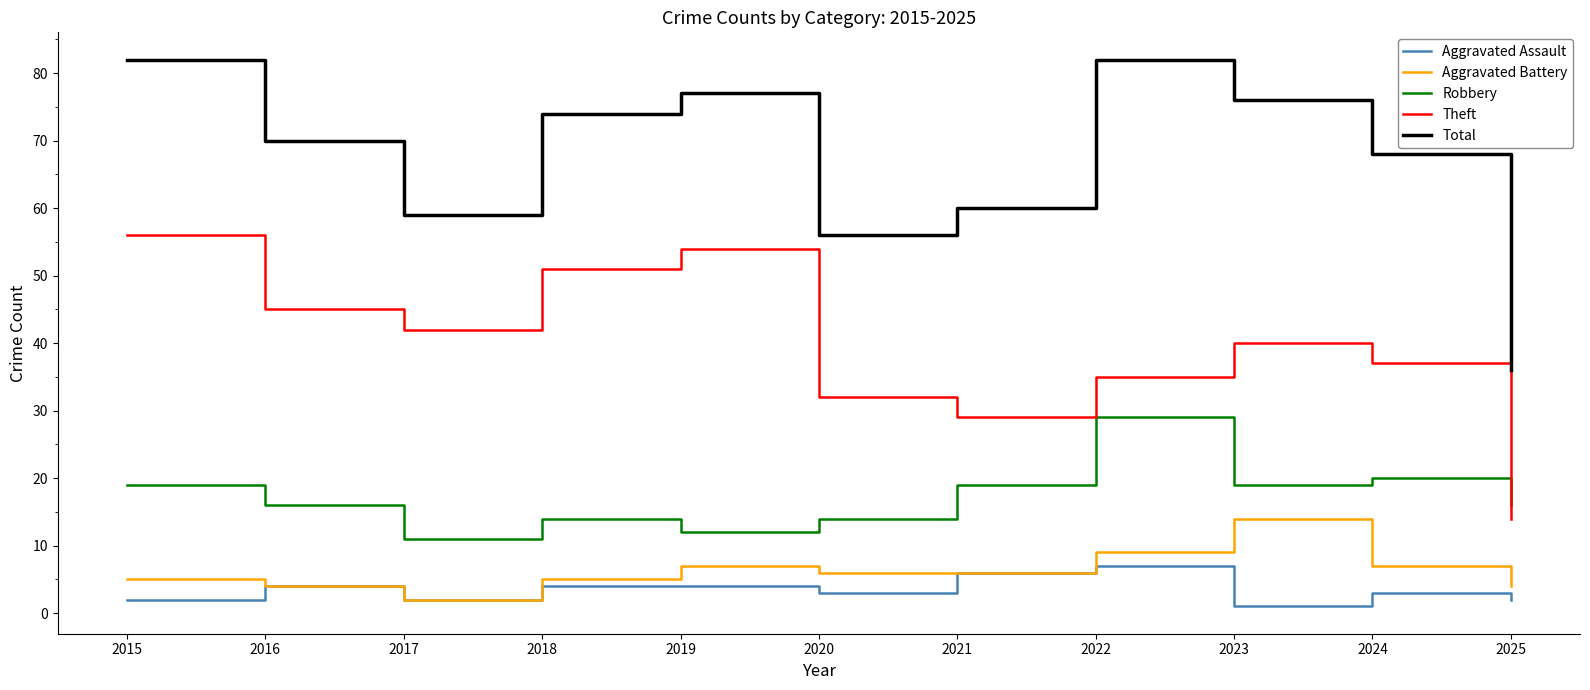

Is it true that Theft equals 98 at 2015?

False